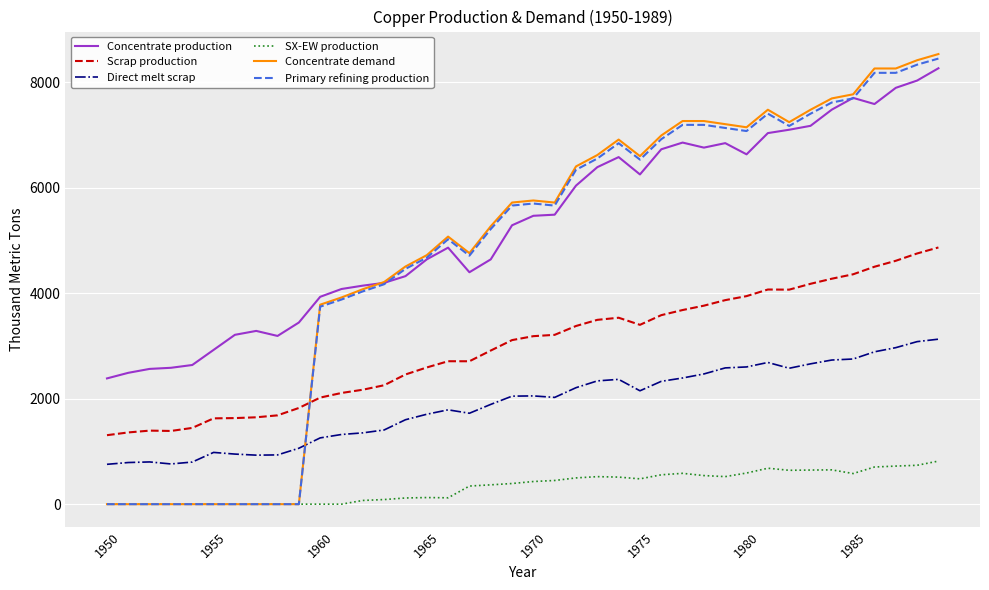

True or false: SX-EW production and Concentrate production cross at least once.

False